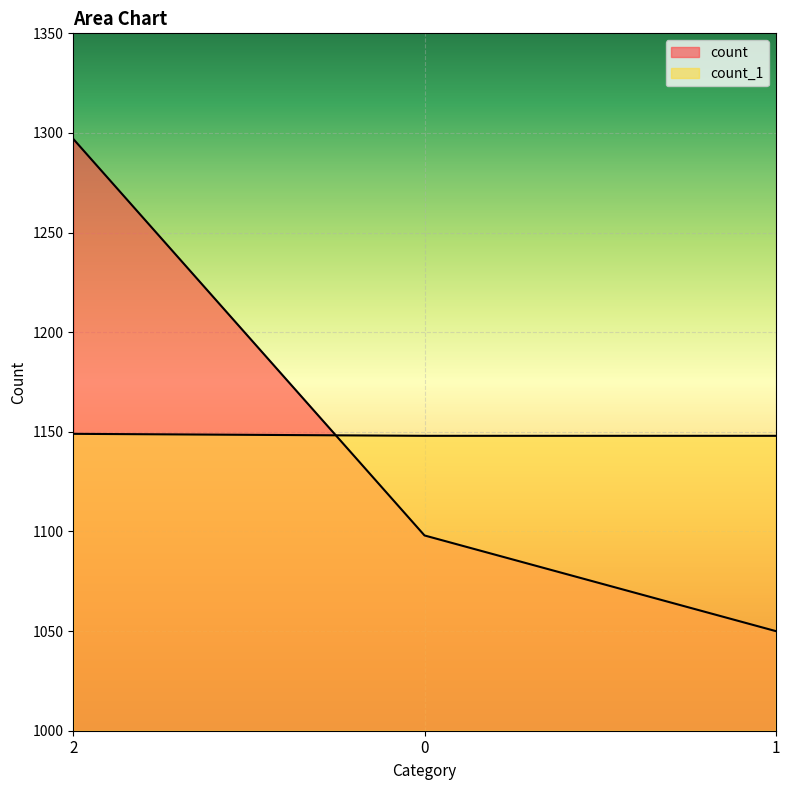

At which label does count first exceed 1098?

2